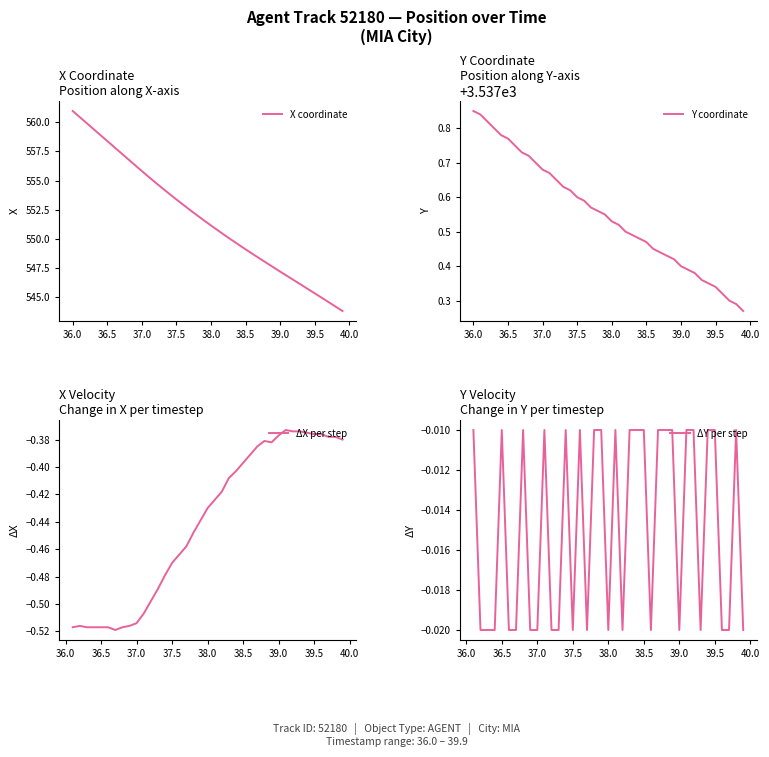

Between 36.2 and 37.0, which series saw the biggest shift?

X